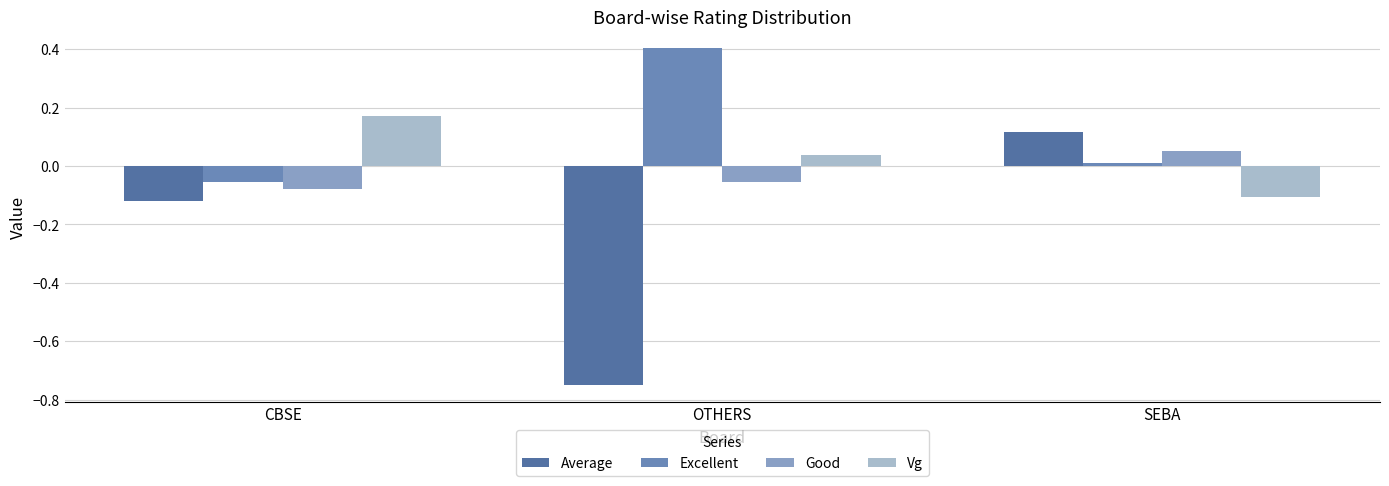

What is the minimum value shown in the chart?

-0.7